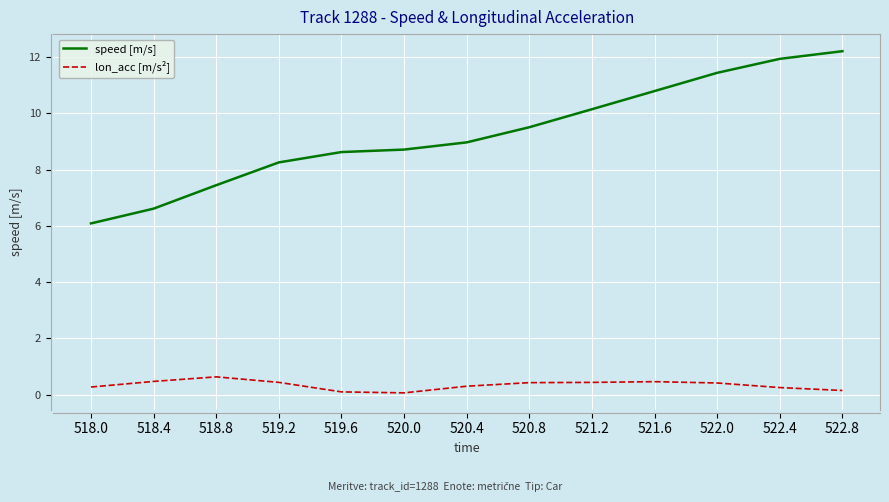

Which series has the largest total across all categories?

speed [m/s]